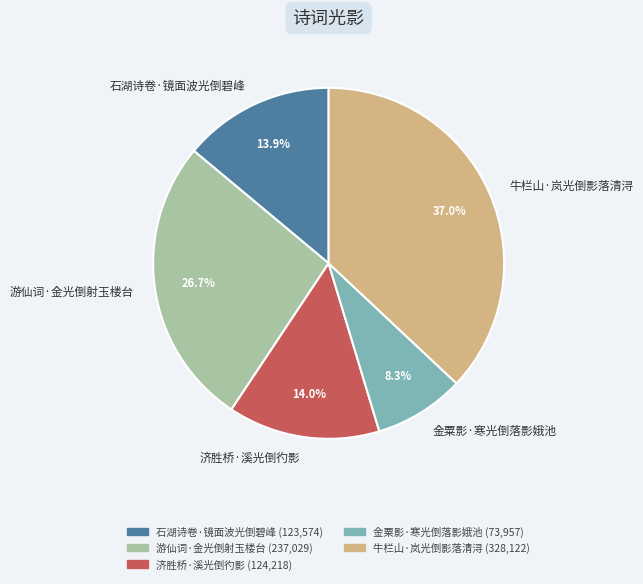

To the nearest percent, what is the combined percentage of 牛栏山·岚光倒影落清浔 and 游仙词·金光倒射玉楼台?

64%